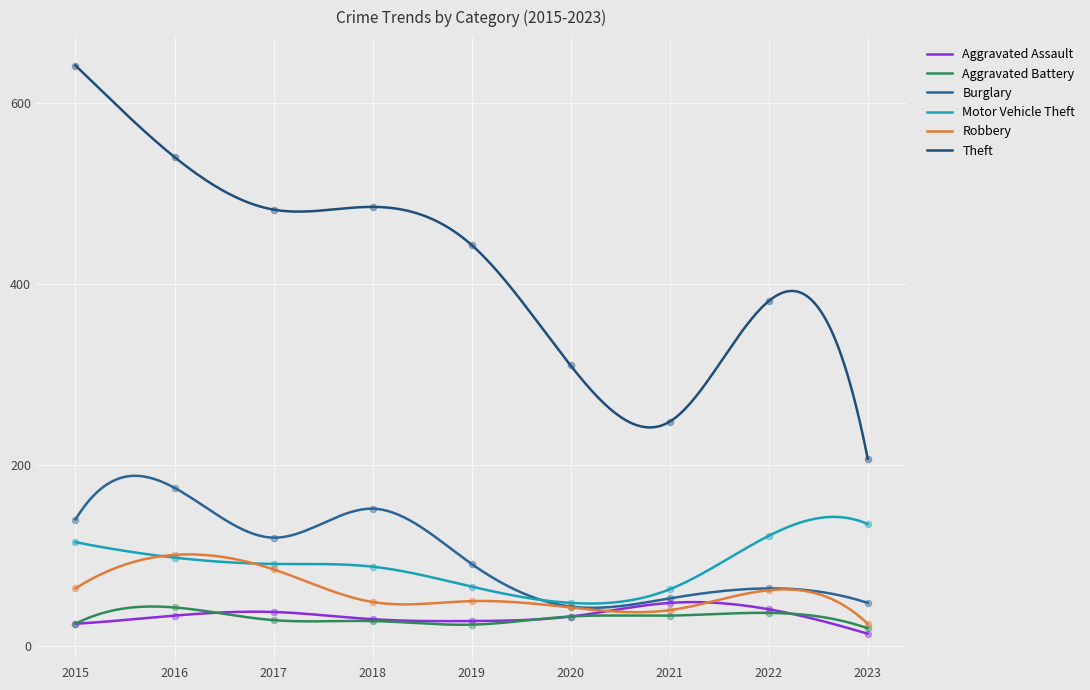

At which category is the sum across all series the highest?

2015